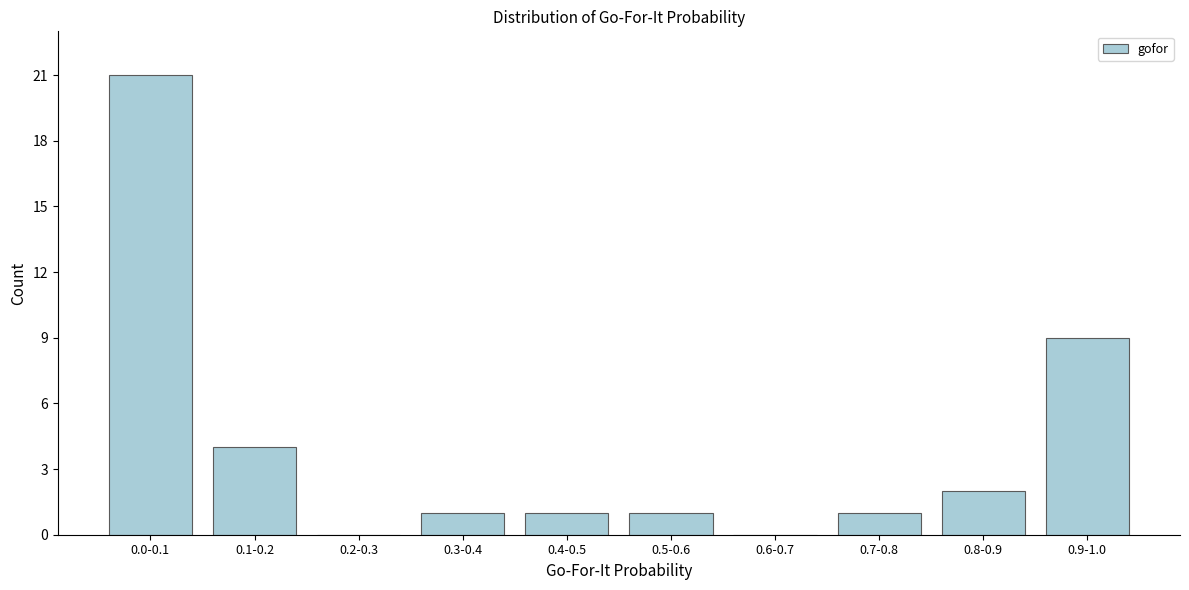

Reading right to left, extract all data points from this chart.

0.9-1.0=9	0.8-0.9=2	0.7-0.8=1	0.6-0.7=0	0.5-0.6=1	0.4-0.5=1	0.3-0.4=1	0.2-0.3=0	0.1-0.2=4	0.0-0.1=21